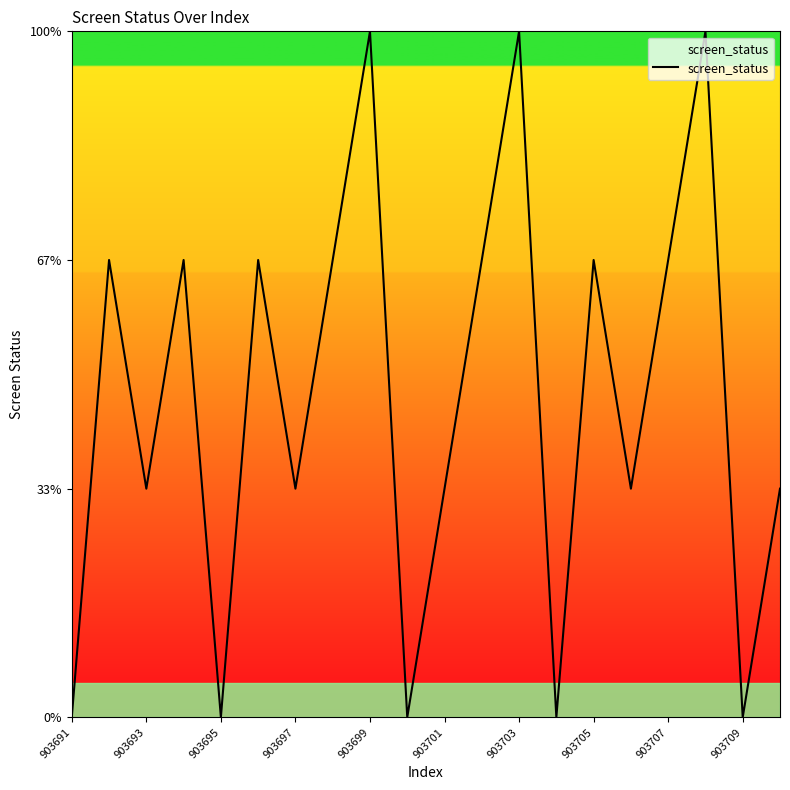

True or false: there are more than 0 points higher than both neighbors.

True